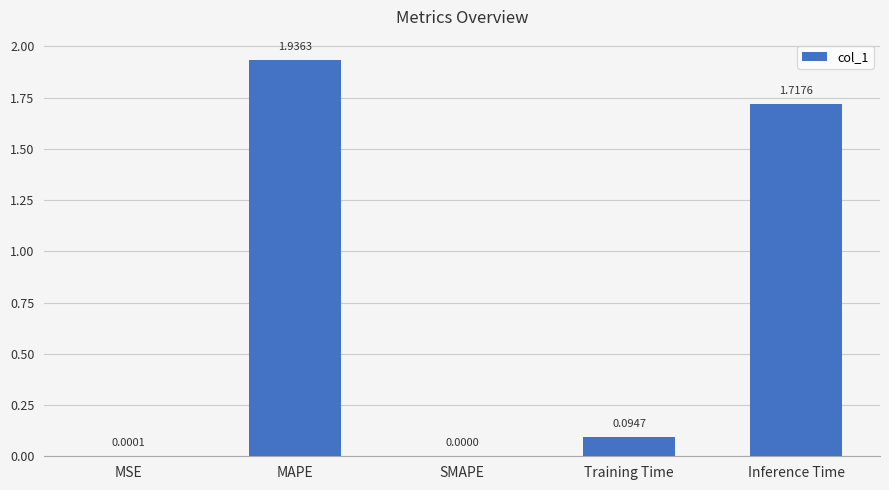

At which category does the chart reach its peak across all series?

MAPE